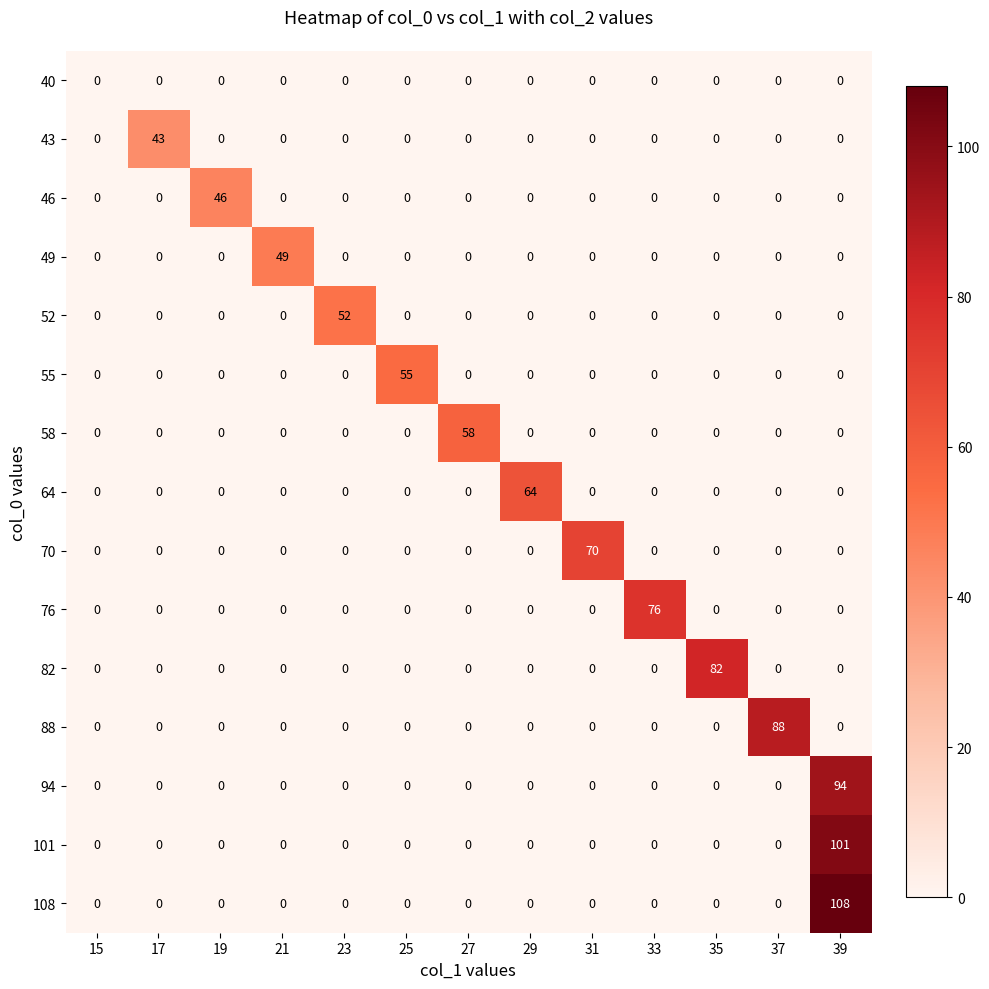

Which label corresponds to the largest value in the chart?

39